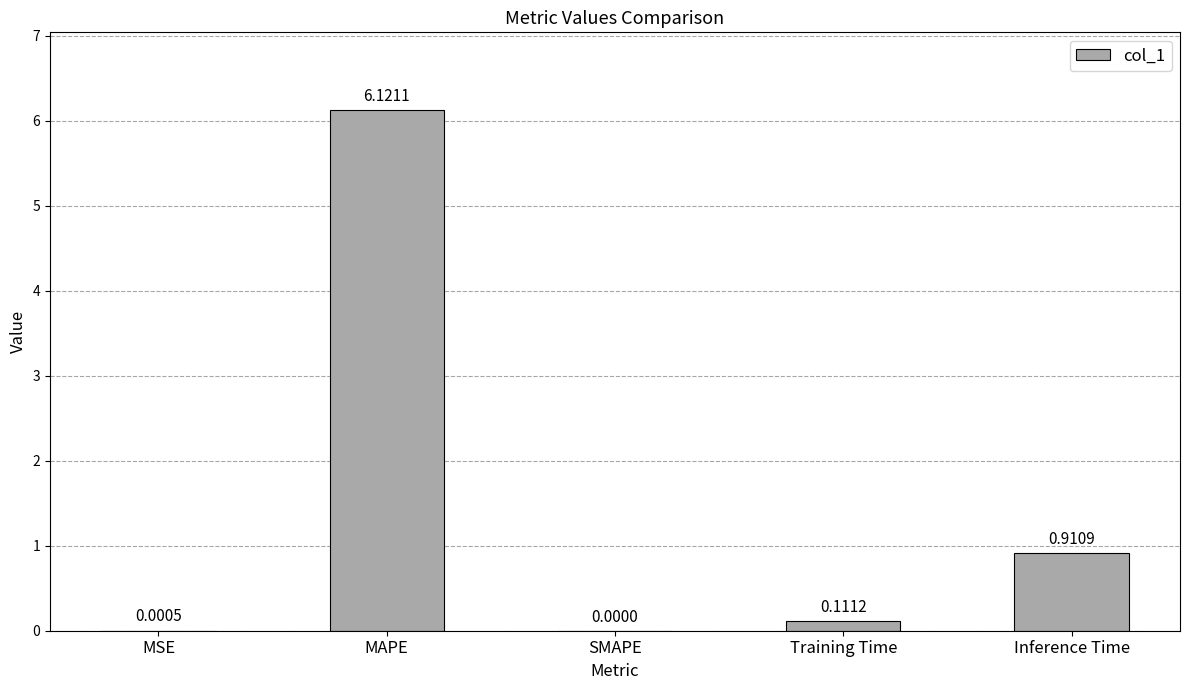

Count the number of values greater than 0.

4